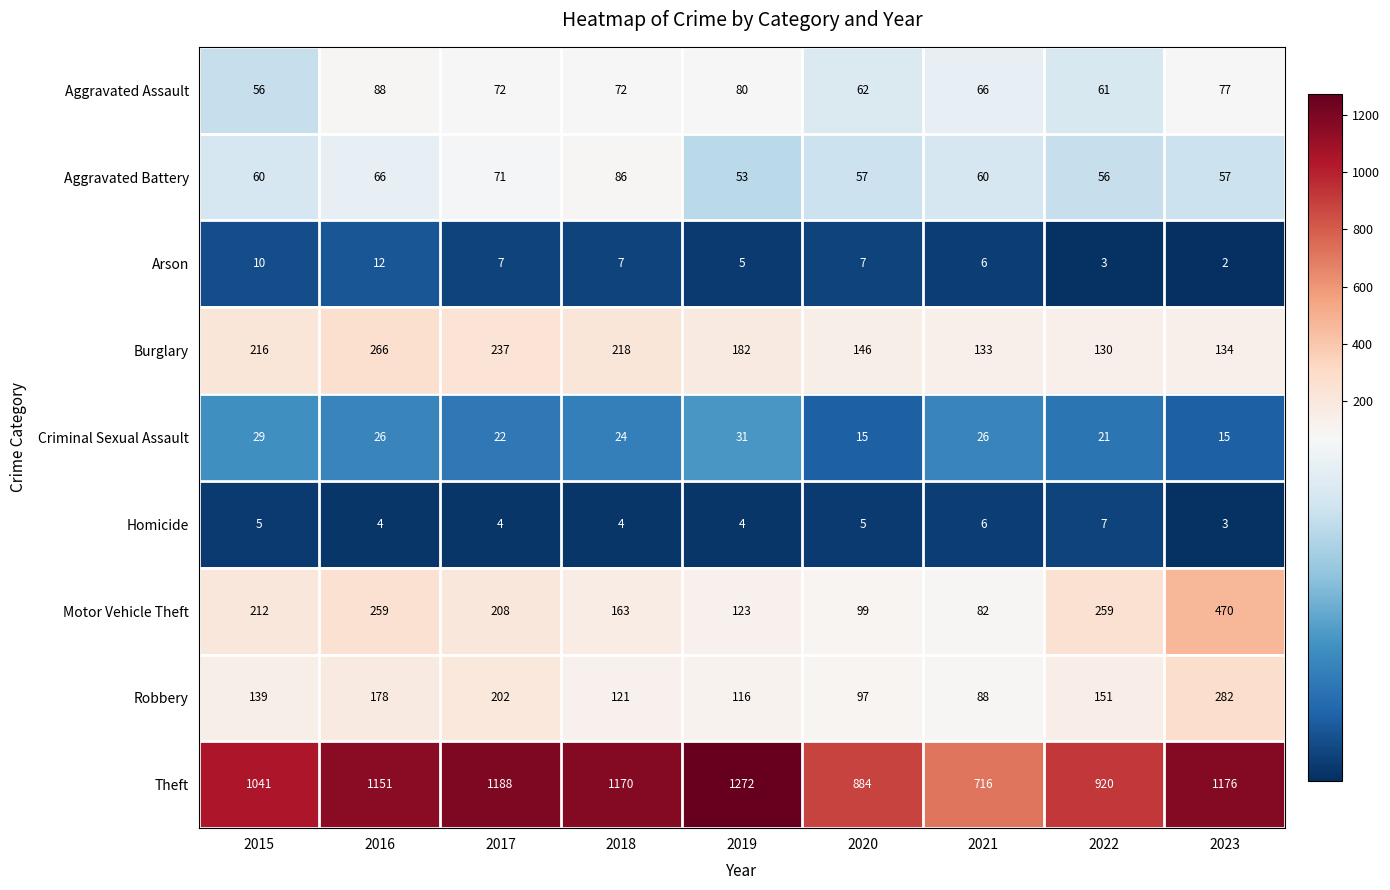

The Motor Vehicle Theft series shows 212 at 2015. True or false?

True